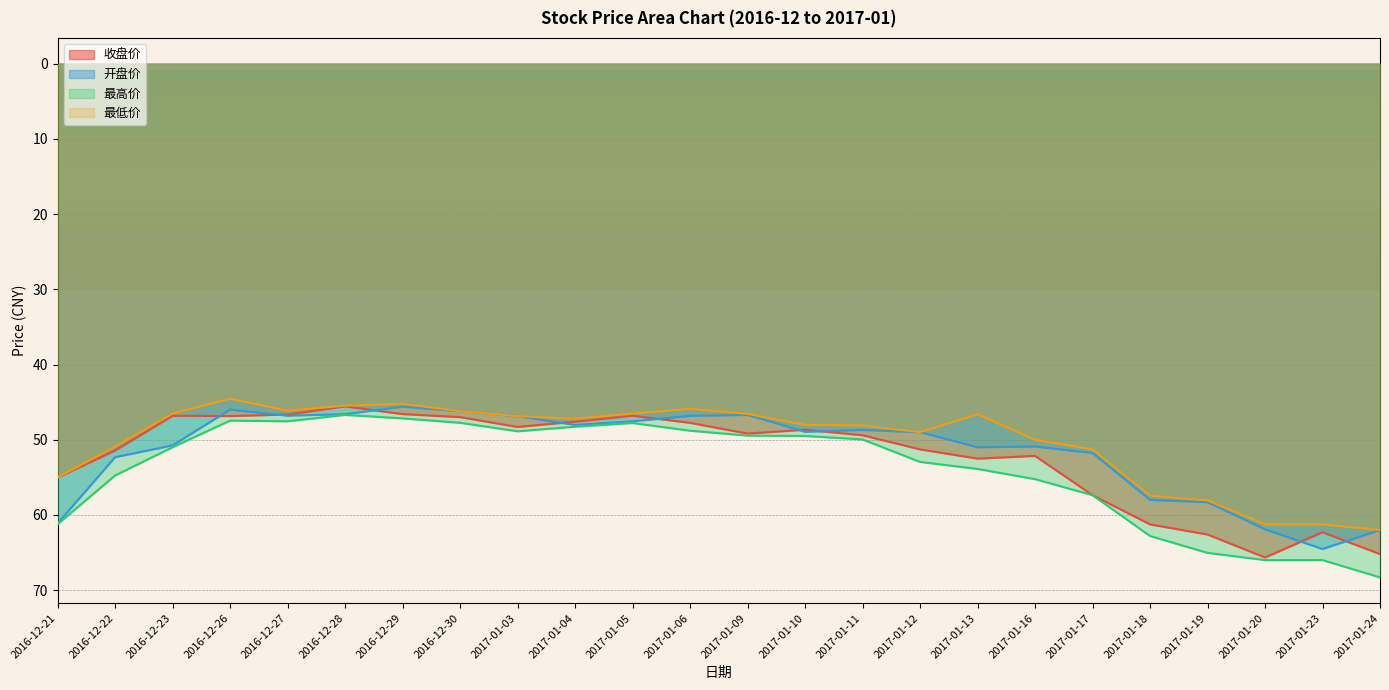

Which has a higher value, 2017-01-03 or 2017-01-09?

2017-01-09